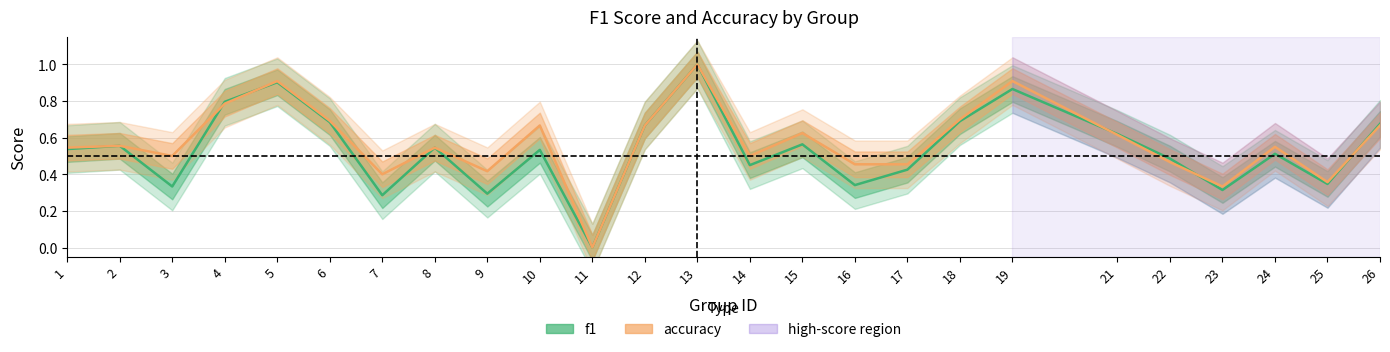

What are all the series names shown in the legend?

f1, accuracy